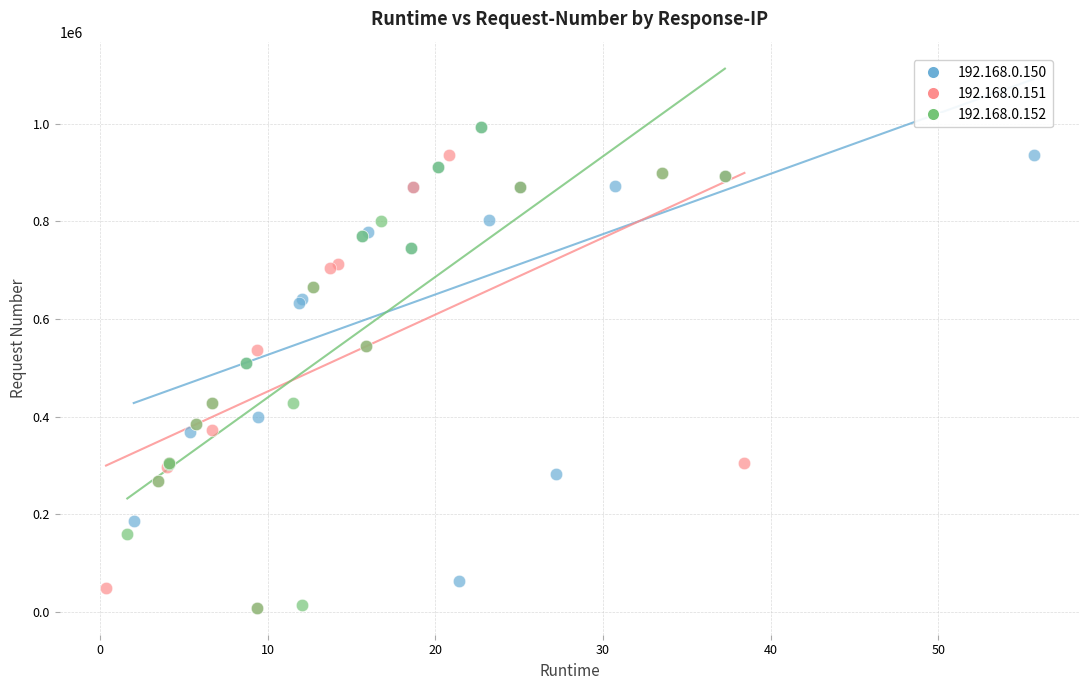

Which series has the widest spread of Y values?

192.168.0.152